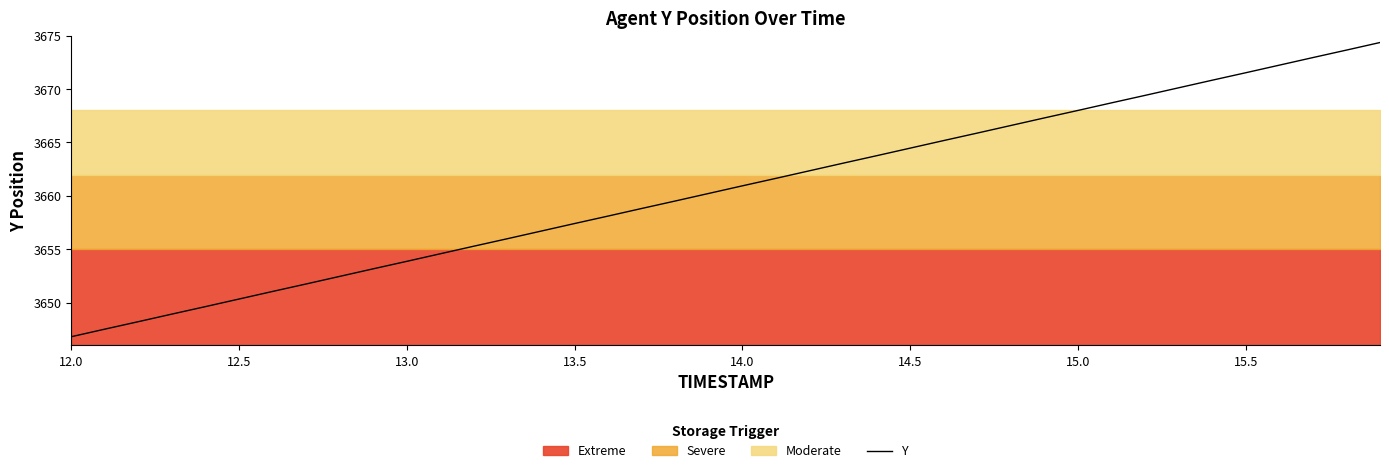

What is the label of the 38th point from the right?

13.0